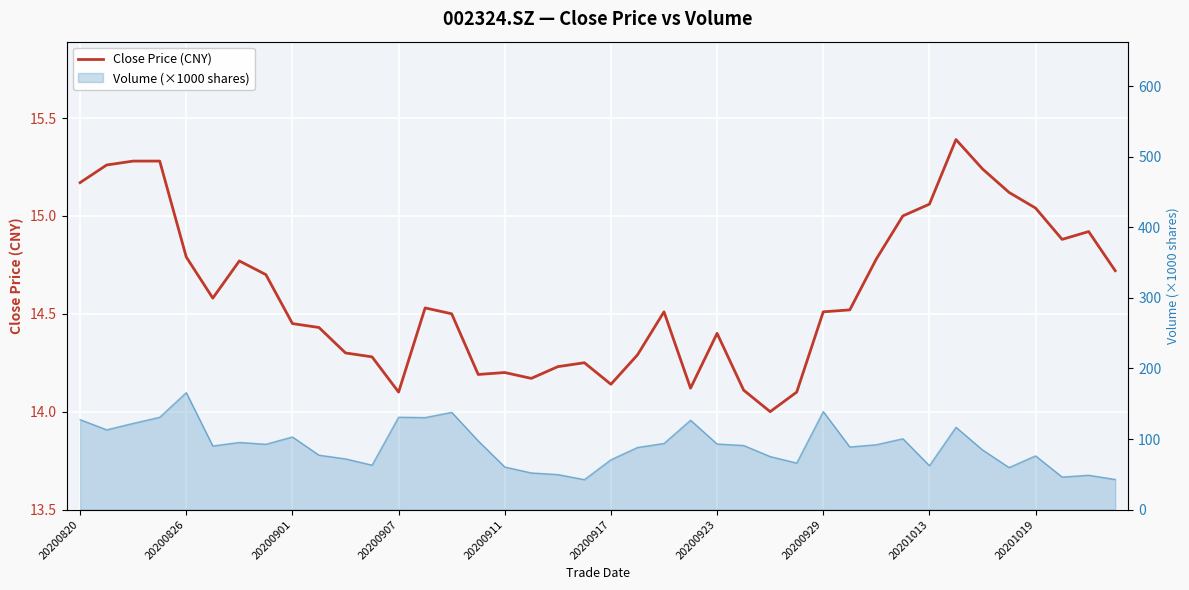

True or false: the data has more than 0 interior local peaks.

True